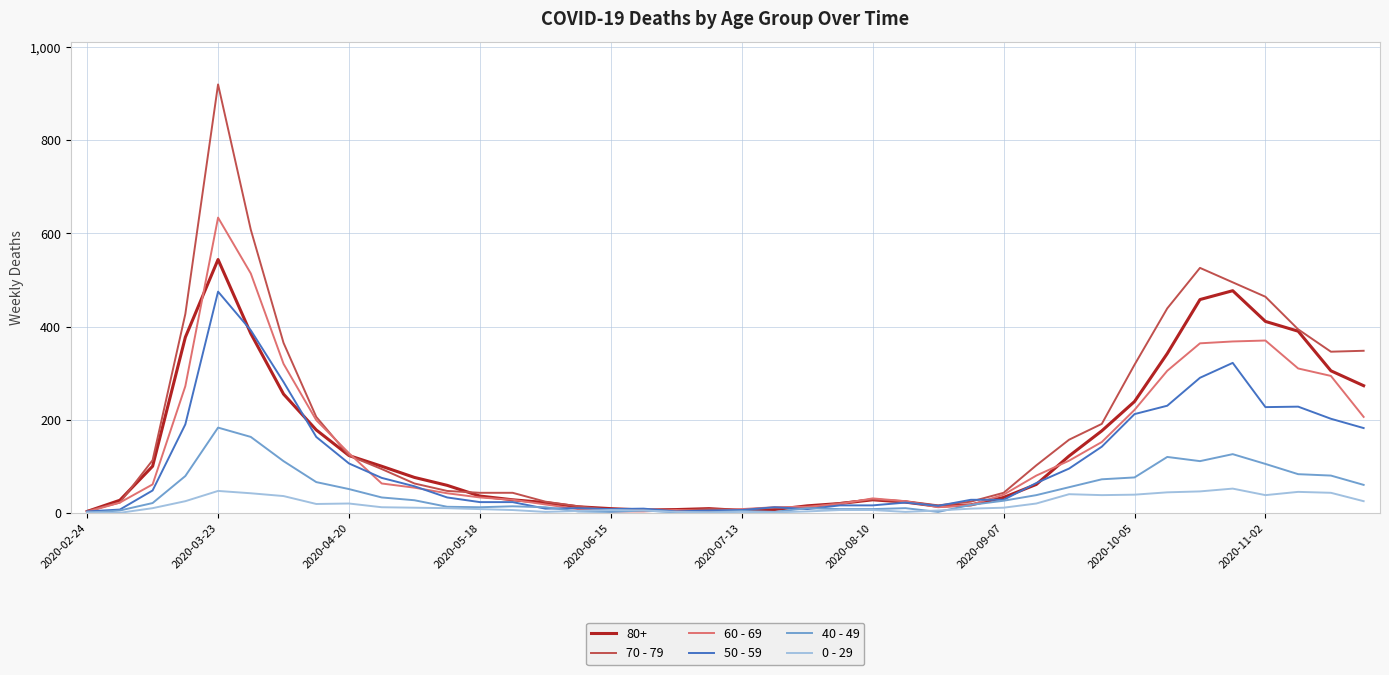

Rank the series by their maximum value, from highest to lowest.

70 - 79, 60 - 69, 80+, 50 - 59, 40 - 49, 0 - 29